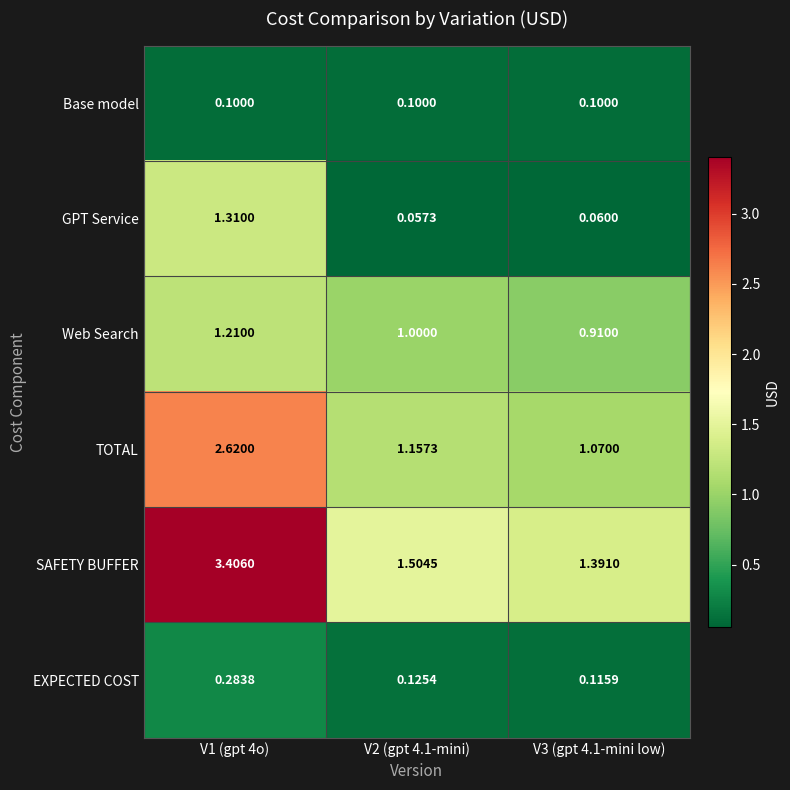

Between V1 (gpt 4o) and V2 (gpt 4.1-mini), which series saw the biggest shift?

SAFETY BUFFER